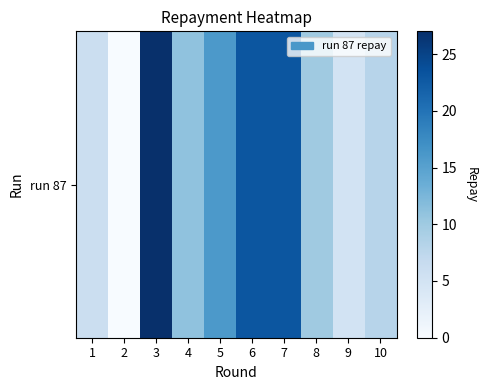

List the labels in order of value, smallest first.

2, 9, 1, 10, 8, 4, 5, 6, 7, 3